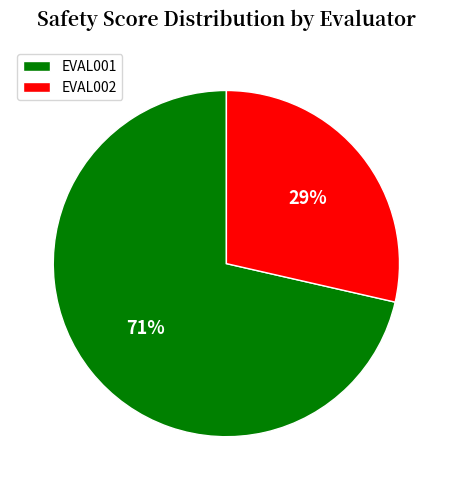

Do EVAL002 and EVAL001 together represent more than half of the pie?

Yes